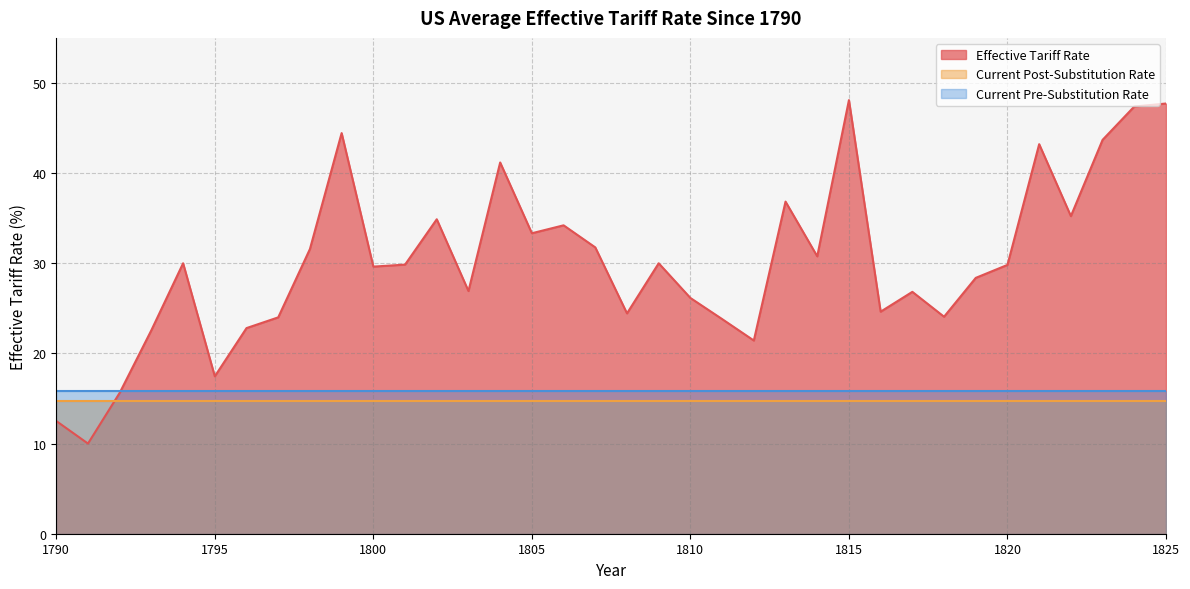

Reading left to right, extract all data points from this chart.

Effective Tariff Rate: 1790=12.5	1791=10.0	1792=15.6	1793=22.6	1794=30.0	1795=17.5	1796=22.8	1797=24.0	1798=31.6	1799=44.4	1800=29.6	1801=29.9	1802=34.9	1803=26.9	1804=41.2	1805=33.3	1806=34.2	1807=31.8	1808=24.4	1809=30.0	1810=26.1	1811=23.8	1812=21.4	1813=36.8	1814=30.8	1815=48.1	1816=24.6	1817=26.8	1818=24.1	1819=28.4	1820=29.8	1821=43.2	1822=35.2	1823=43.7	1824=47.4	1825=47.7
Current Post-Substitution Rate: 1790=14.7	1791=14.7	1792=14.7	1793=14.7	1794=14.7	1795=14.7	1796=14.7	1797=14.7	1798=14.7	1799=14.7	1800=14.7	1801=14.7	1802=14.7	1803=14.7	1804=14.7	1805=14.7	1806=14.7	1807=14.7	1808=14.7	1809=14.7	1810=14.7	1811=14.7	1812=14.7	1813=14.7	1814=14.7	1815=14.7	1816=14.7	1817=14.7	1818=14.7	1819=14.7	1820=14.7	1821=14.7	1822=14.7	1823=14.7	1824=14.7	1825=14.7
Current Pre-Substitution Rate: 1790=15.8	1791=15.8	1792=15.8	1793=15.8	1794=15.8	1795=15.8	1796=15.8	1797=15.8	1798=15.8	1799=15.8	1800=15.8	1801=15.8	1802=15.8	1803=15.8	1804=15.8	1805=15.8	1806=15.8	1807=15.8	1808=15.8	1809=15.8	1810=15.8	1811=15.8	1812=15.8	1813=15.8	1814=15.8	1815=15.8	1816=15.8	1817=15.8	1818=15.8	1819=15.8	1820=15.8	1821=15.8	1822=15.8	1823=15.8	1824=15.8	1825=15.8